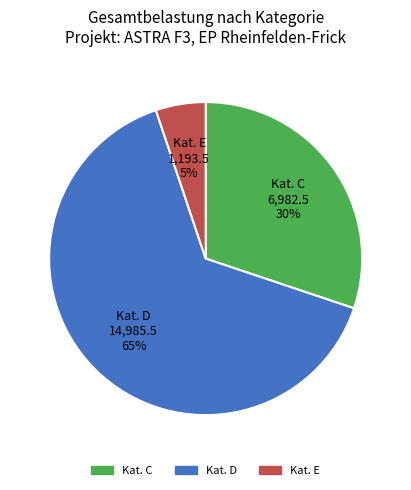

How many segments does this pie chart have?

3